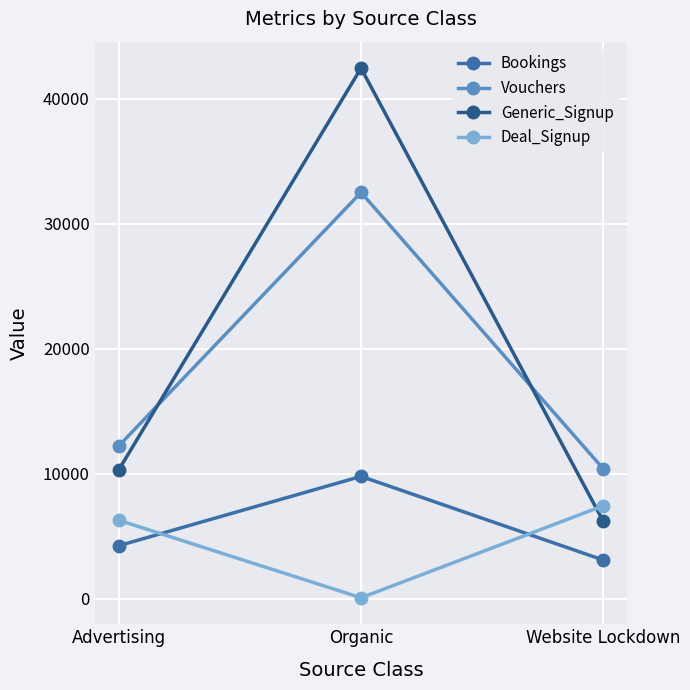

What is the difference between the maximum and minimum values in the Bookings series?

6691